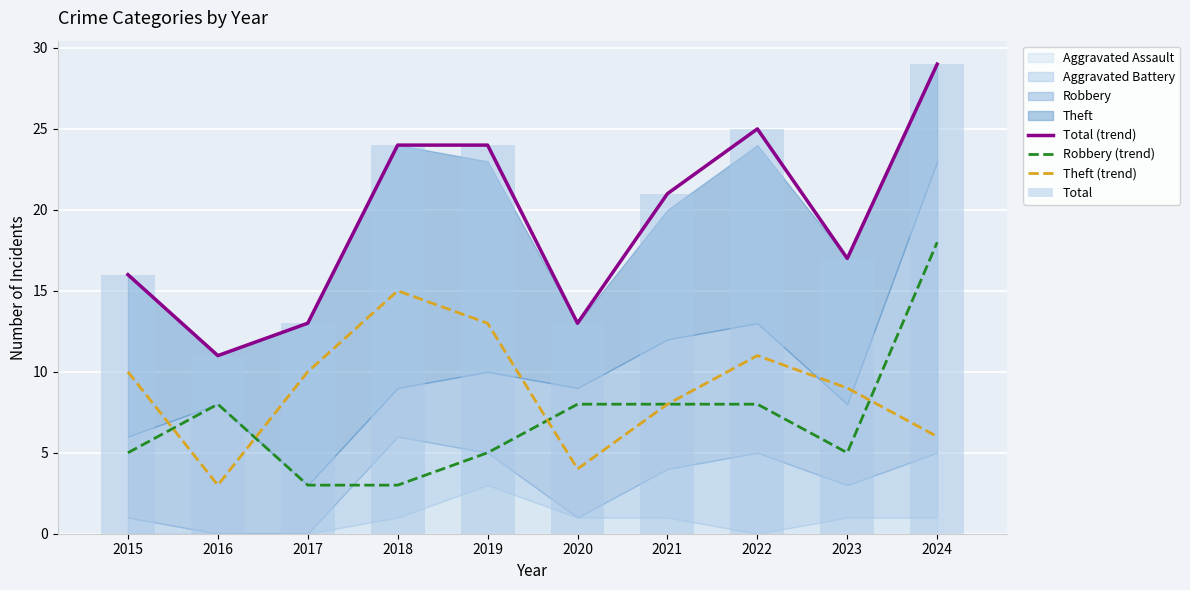

What is the maximum value for Total?

29